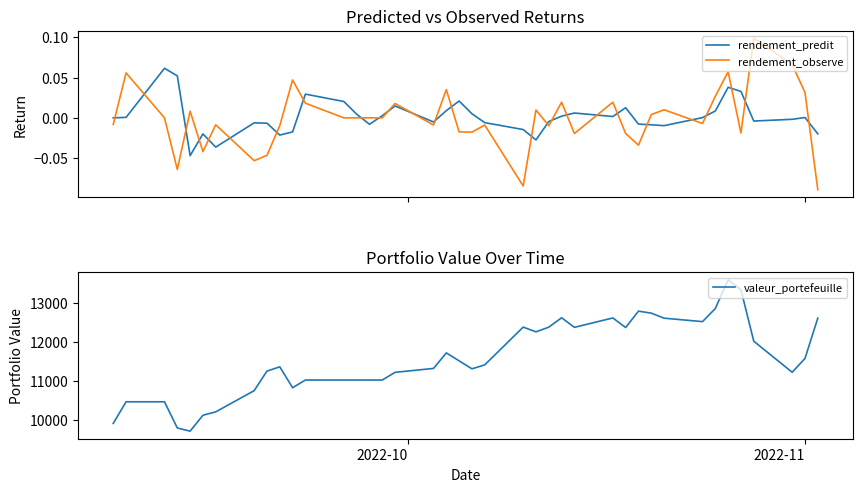

What is the minimum value for valeur_portefeuille?

9720.6